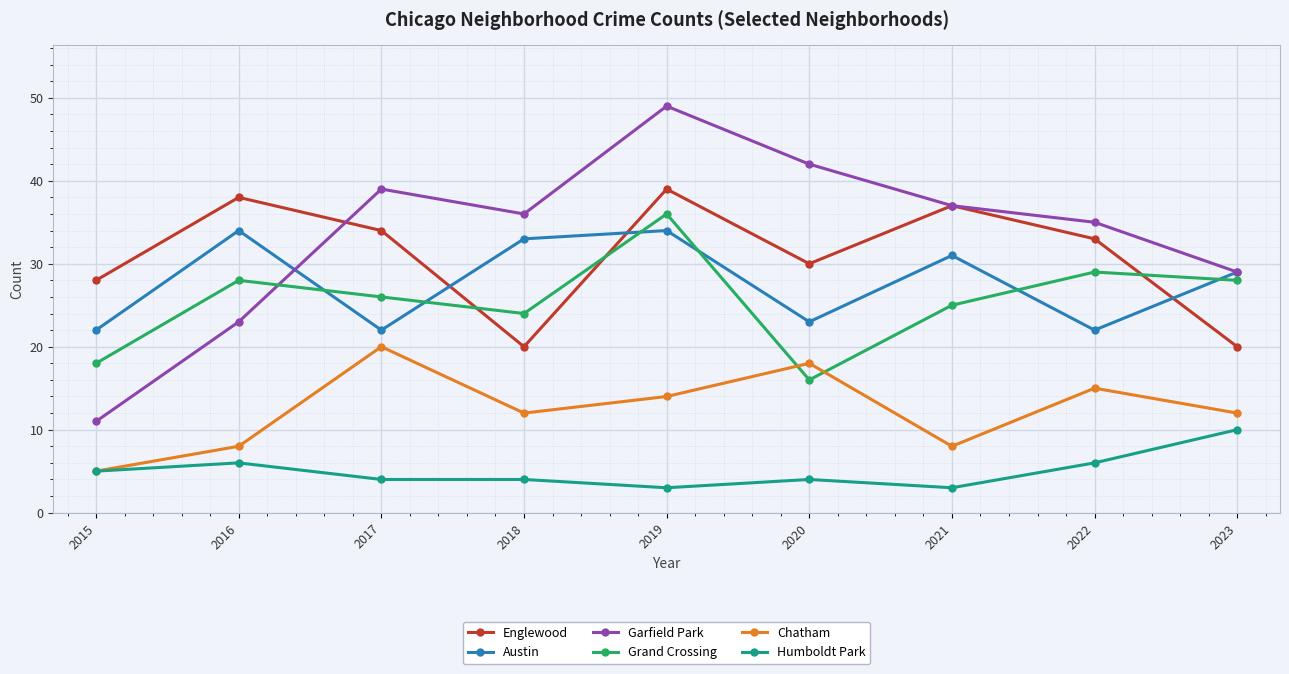

True or false: Chatham has more than 2 interior local peaks.

True